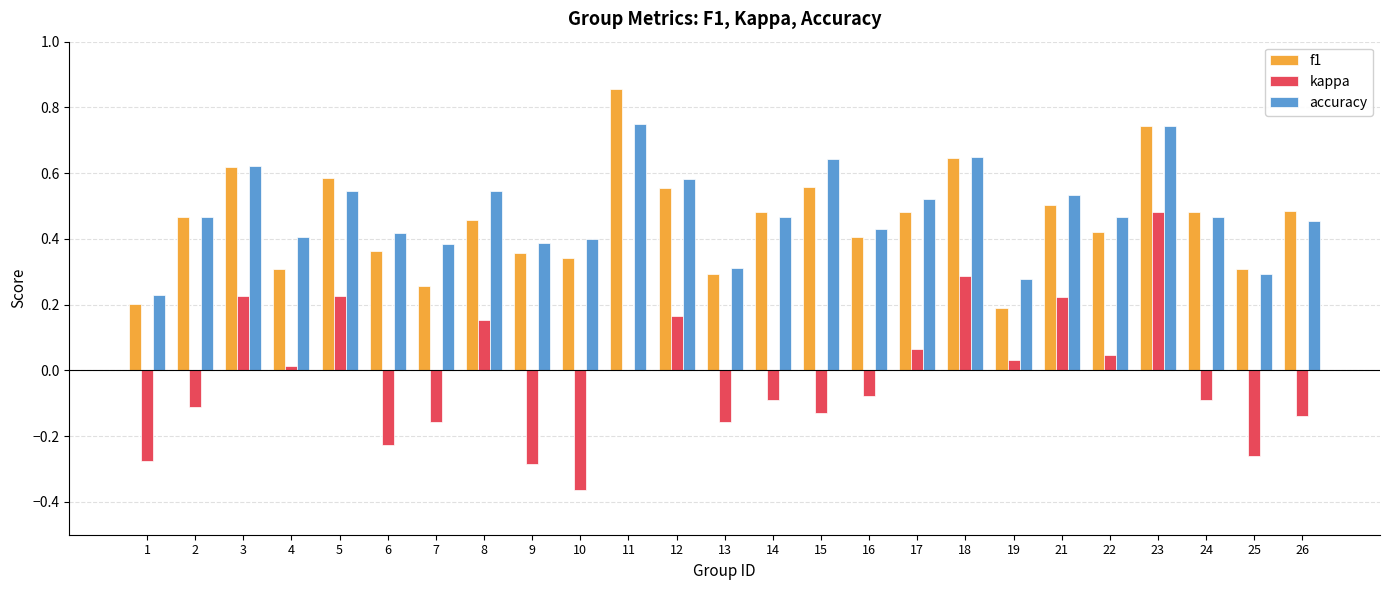

How many groups of bars are there?

25